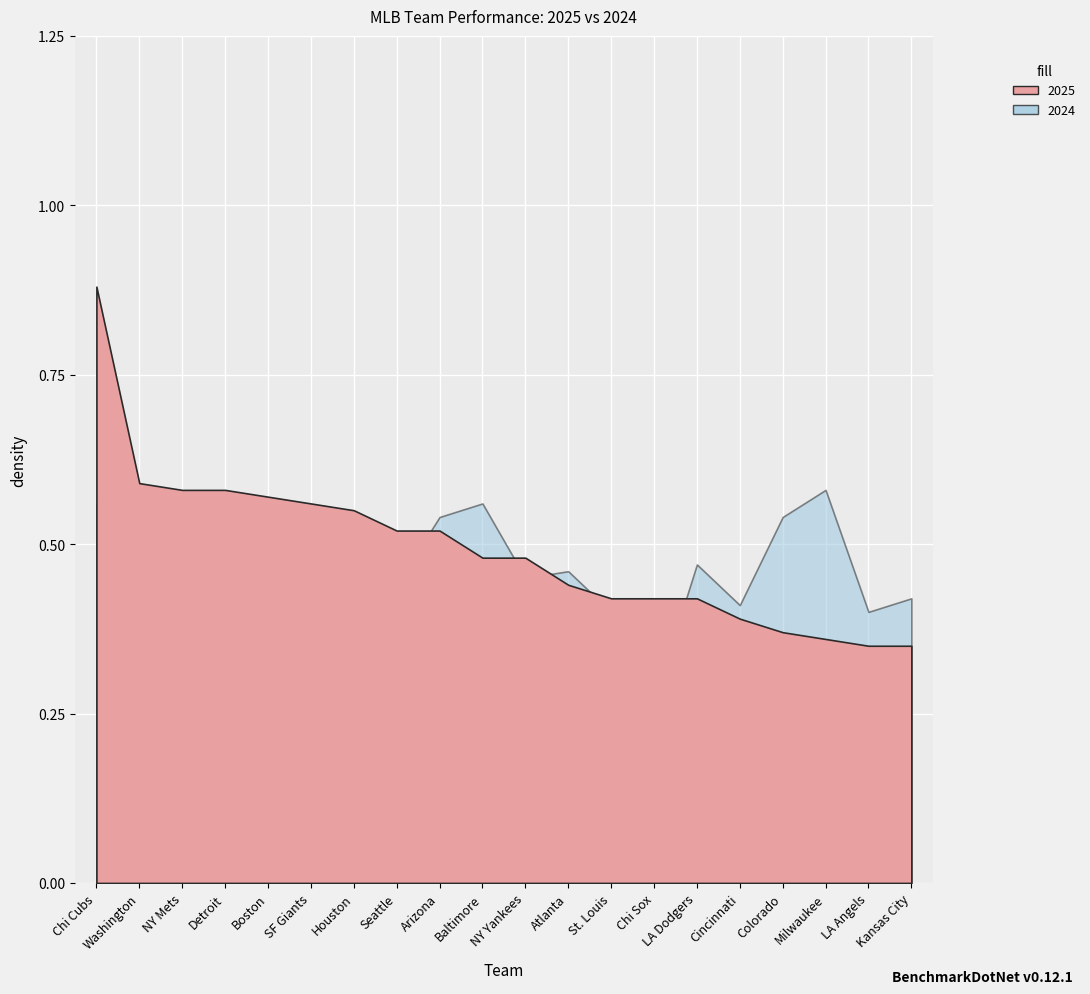

Reading left to right, list all the values displayed in this chart.

2025: Chi Cubs=0.9	Washington=0.6	NY Mets=0.6	Detroit=0.6	Boston=0.6	SF Giants=0.6	Houston=0.6	Seattle=0.5	Arizona=0.5	Baltimore=0.5	NY Yankees=0.5	Atlanta=0.4	St. Louis=0.4	Chi Sox=0.4	LA Dodgers=0.4	Cincinnati=0.4	Colorado=0.4	Milwaukee=0.4	LA Angels=0.3	Kansas City=0.3
2024: Chi Cubs=0.6	Washington=0.4	NY Mets=0.5	Detroit=0.6	Boston=0.5	SF Giants=0.5	Houston=0.4	Seattle=0.4	Arizona=0.5	Baltimore=0.6	NY Yankees=0.5	Atlanta=0.5	St. Louis=0.4	Chi Sox=0.3	LA Dodgers=0.5	Cincinnati=0.4	Colorado=0.5	Milwaukee=0.6	LA Angels=0.4	Kansas City=0.4